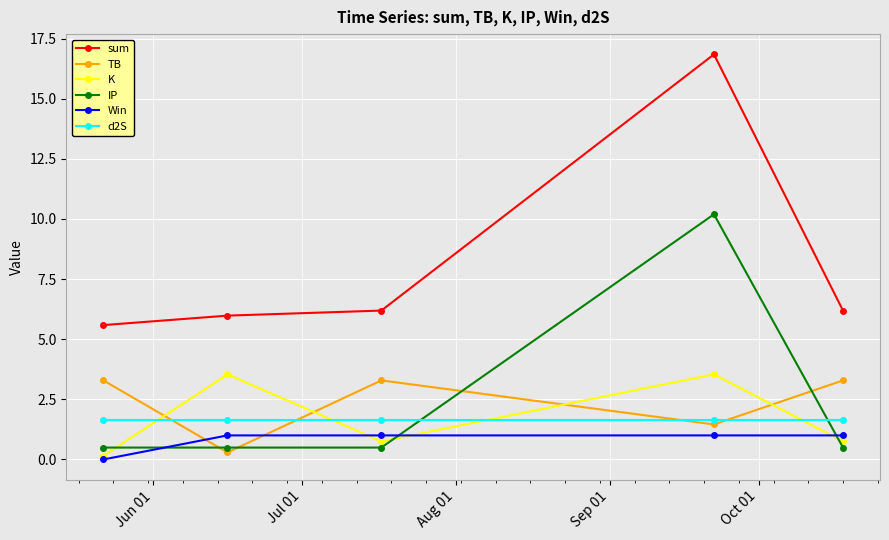

What is the value of the sum point at the 1st from the left?

5.6